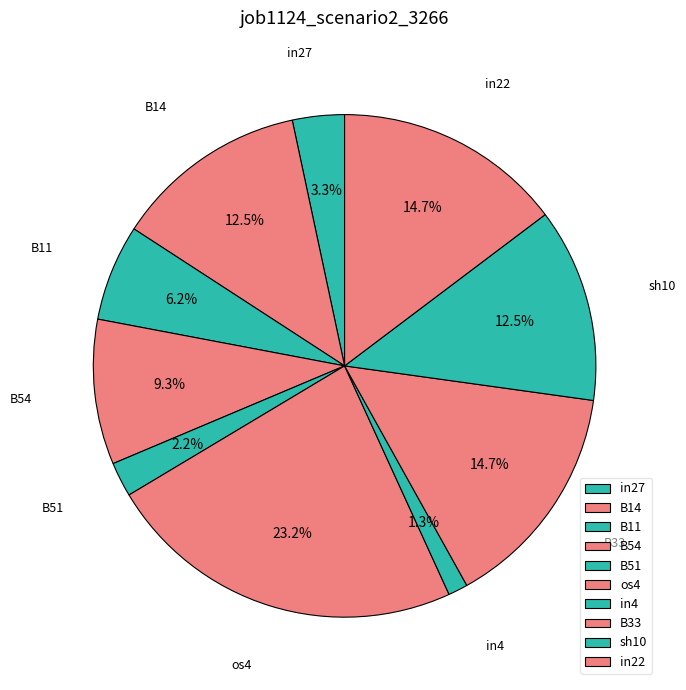

Which category has the biggest portion of the pie?

os4